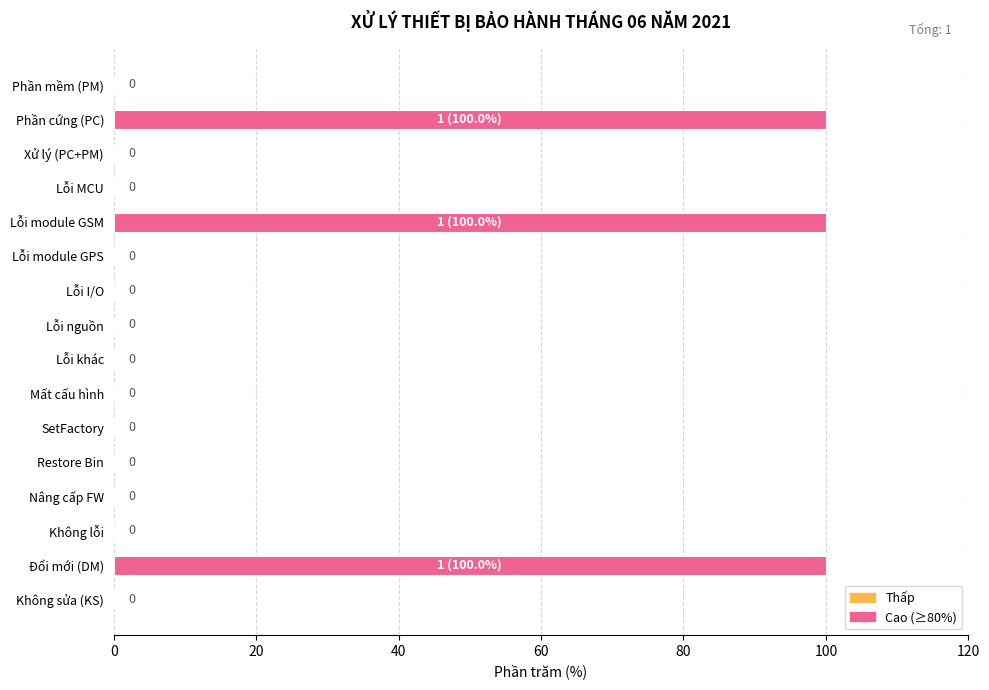

Reading bottom to top, what are all the values shown in this chart?

Không sửa (KS)=0	Đổi mới (DM)=100	Không lỗi=0	Nâng cấp FW=0	Restore Bin=0	SetFactory=0	Mất cấu hình=0	Lỗi khác=0	Lỗi nguồn=0	Lỗi I/O=0	Lỗi module GPS=0	Lỗi module GSM=100	Lỗi MCU=0	Xử lý (PC+PM)=0	Phần cứng (PC)=100	Phần mềm (PM)=0